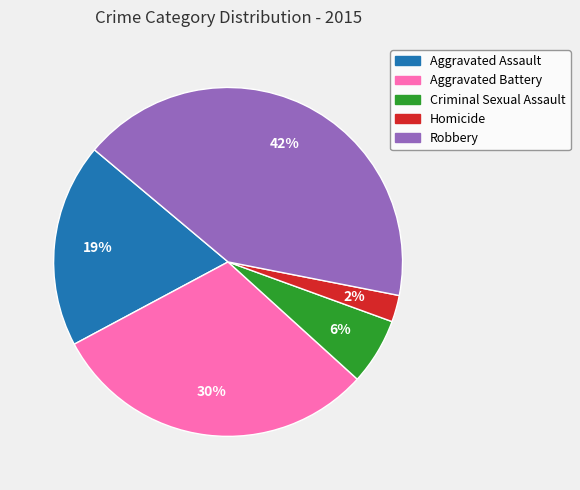

Rank the categories by value from lowest to highest.

Homicide, Criminal Sexual Assault, Aggravated Assault, Aggravated Battery, Robbery